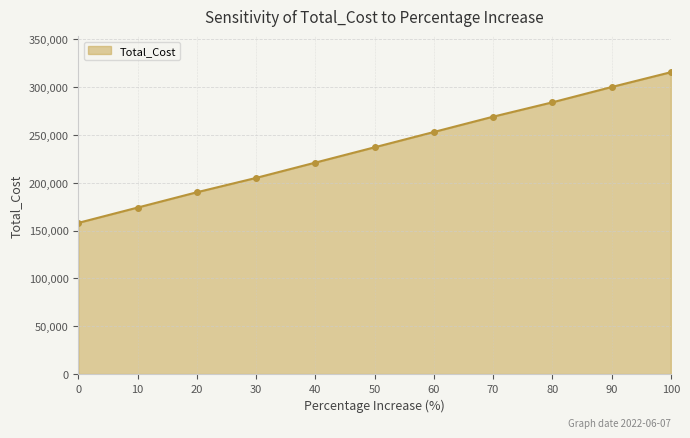

Count the number of data series in this chart.

1